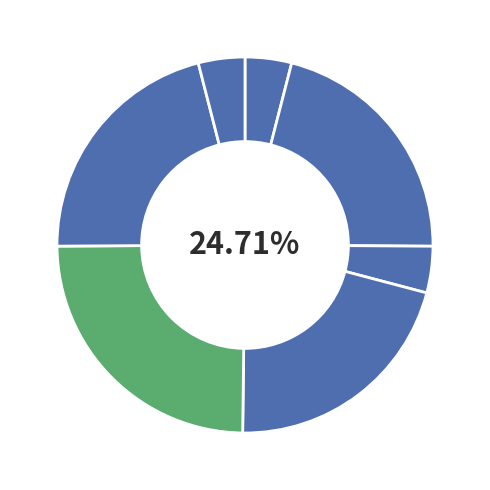

To the nearest percent, what is the average slice percentage?

14%